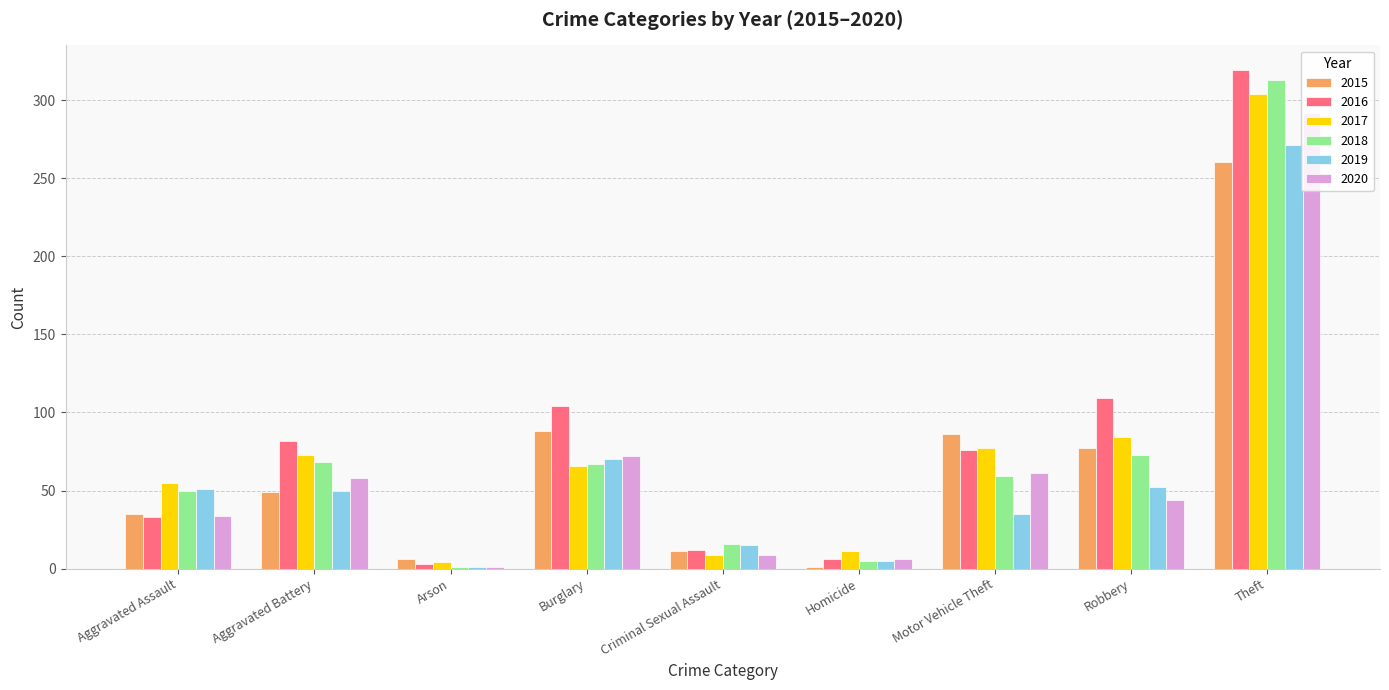

Read the 2019 value at Arson.

1